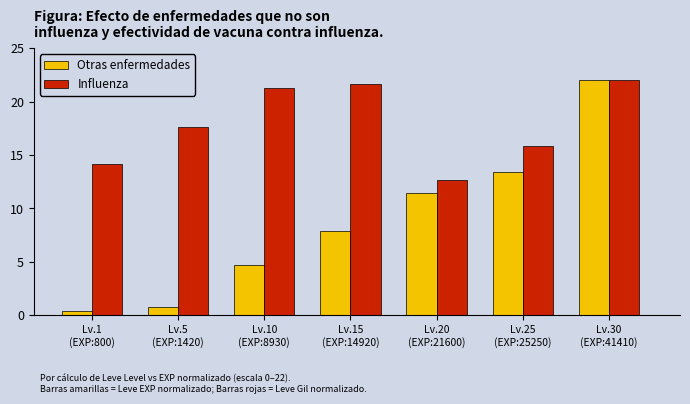

What is the minimum value shown in the chart?

0.4